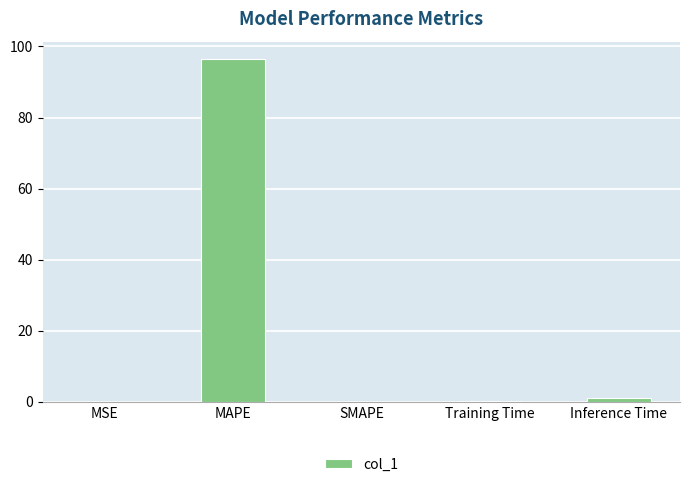

Between Training Time and MAPE, which is larger?

MAPE